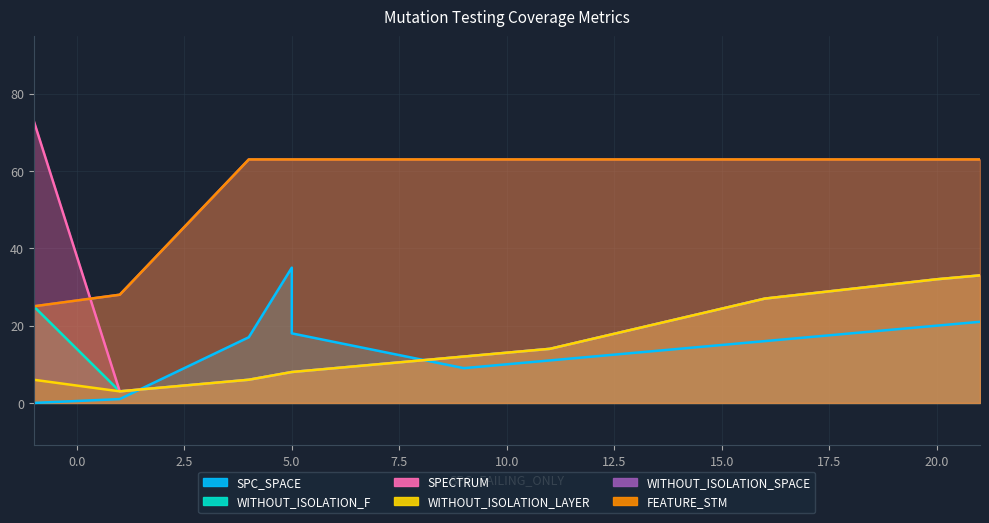

Which category has the lowest value in the FEATURE_STM series?

-1